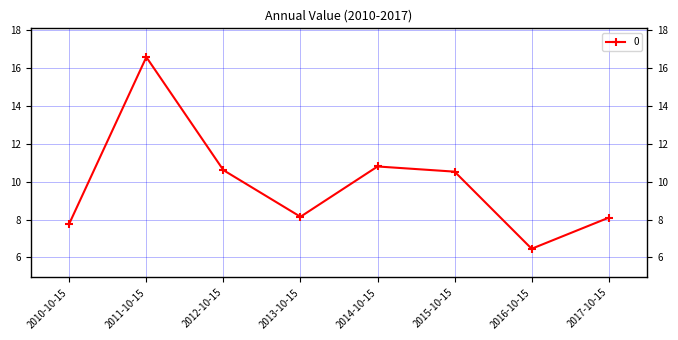

Where is the first local minimum?

2013-10-15